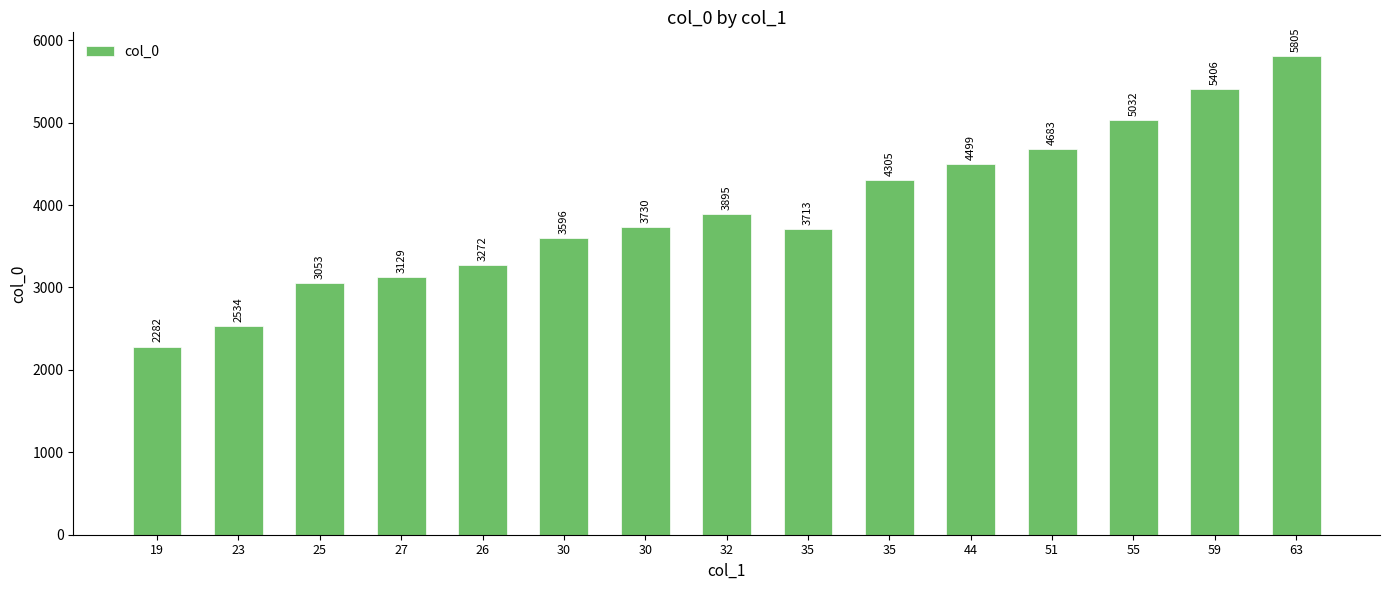

Rank the categories by value from lowest to highest.

19, 23, 25, 27, 26, 30, 35, 30, 32, 35, 44, 51, 55, 59, 63